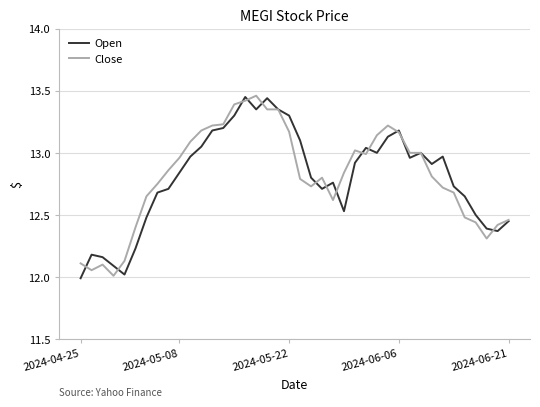

What is the minimum value shown in the chart?

12.0